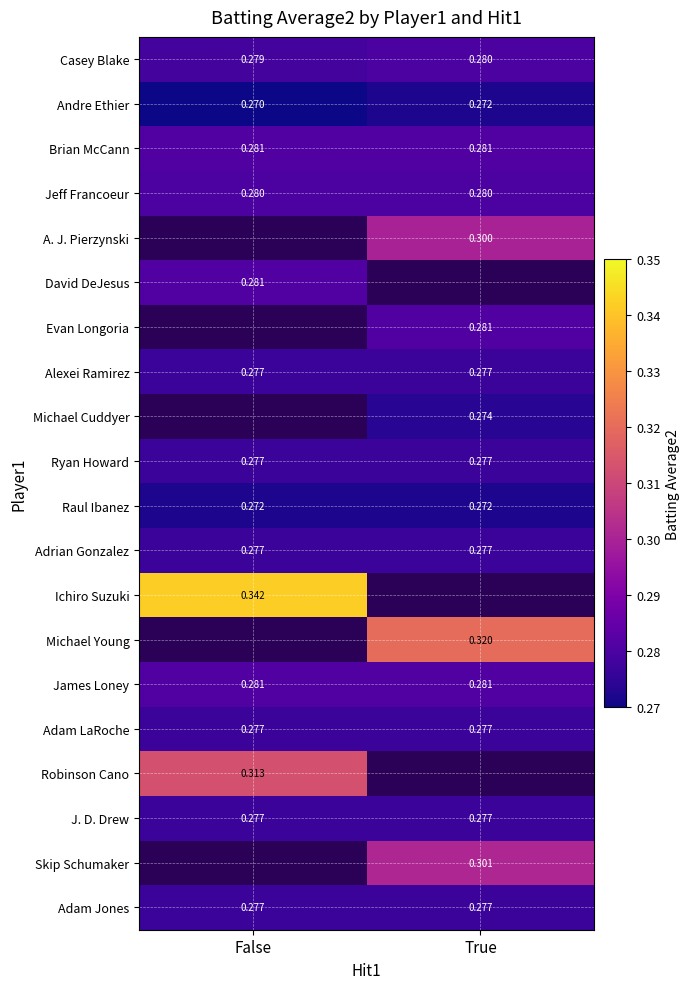

Is the value of Adam LaRoche at True greater than the value of Raul Ibanez at True?

Yes